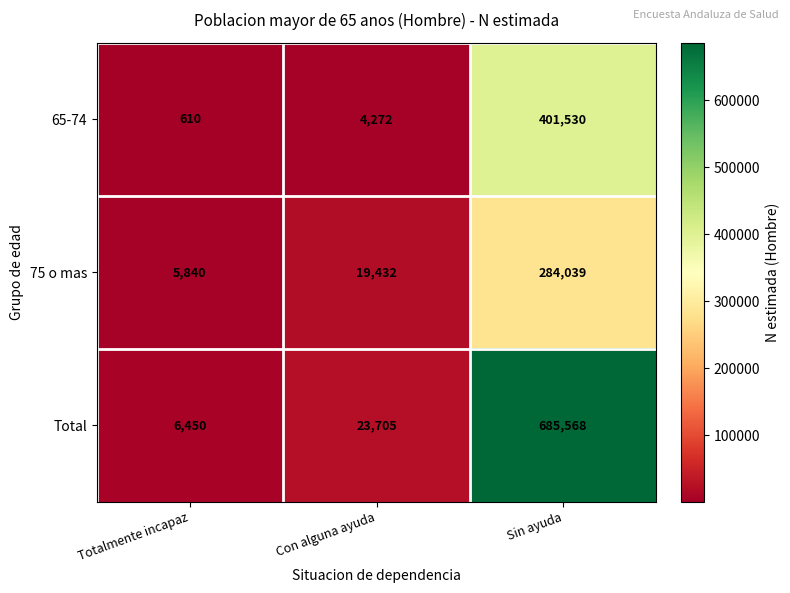

What is the difference between the maximum and minimum values in the 65-74 series?

400920